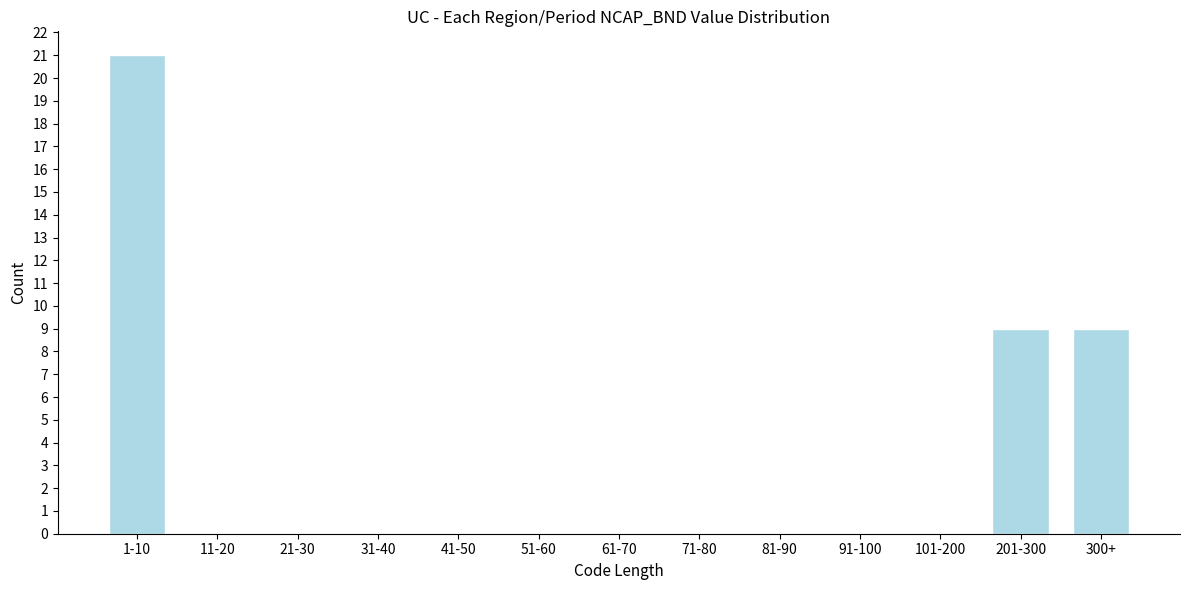

Reading right to left, what are all the values shown in this chart?

300+=9	201-300=9	101-200=0	91-100=0	81-90=0	71-80=0	61-70=0	51-60=0	41-50=0	31-40=0	21-30=0	11-20=0	1-10=21